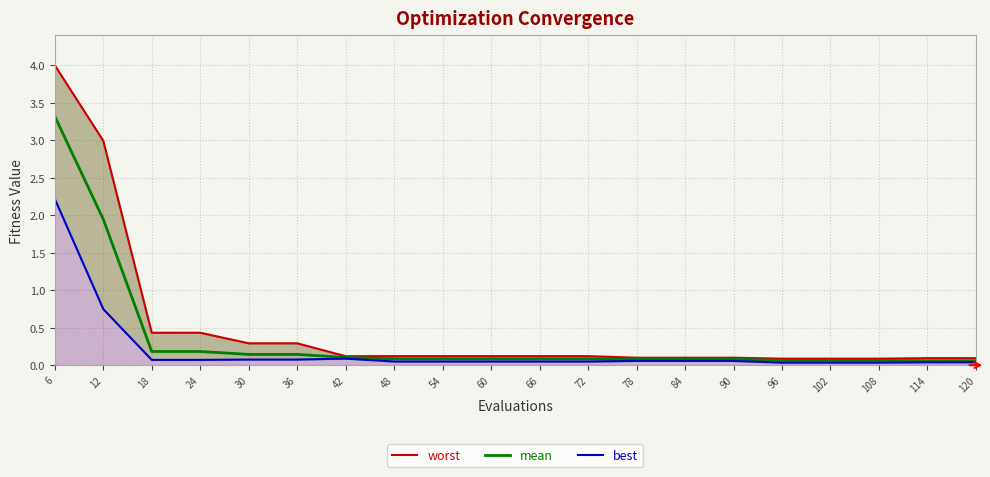

How many series are shown in this chart?

3